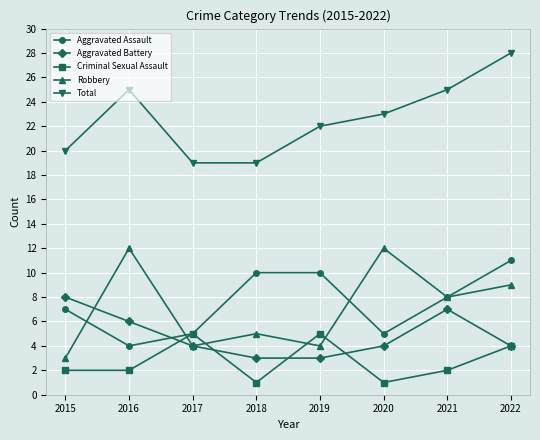

Count the Aggravated Assault values in the range 5 to 10.

6